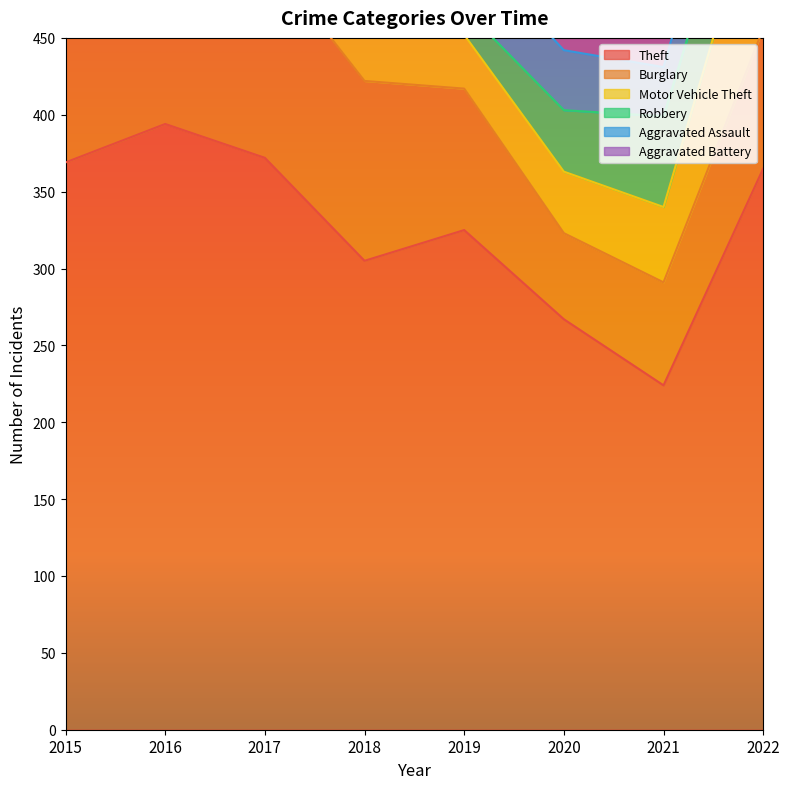

Is it true that Aggravated Battery equals 31 at 2015?

True